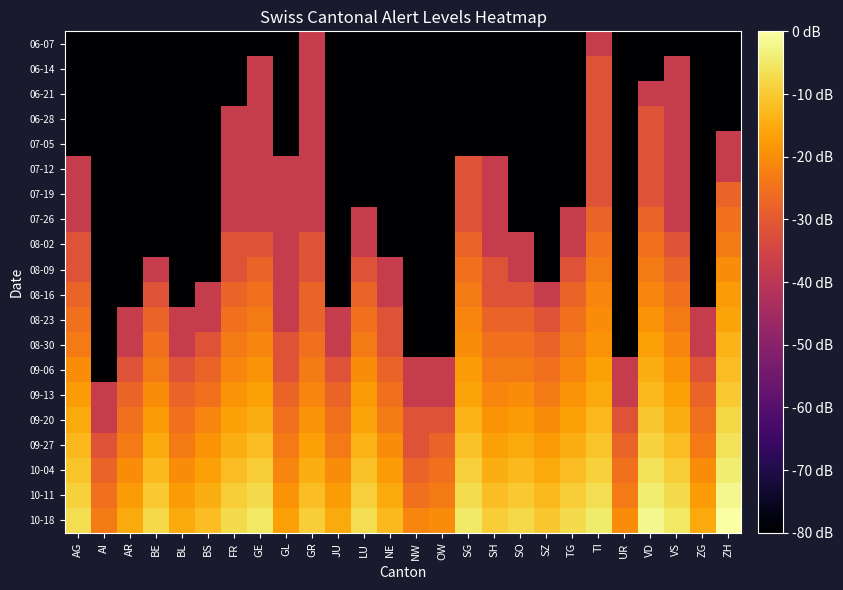

At JU, list the series in order from largest to smallest.

10-18, 10-11, 10-04, 09-27, 09-20, 09-13, 09-06, 08-23, 08-30, 06-07, 06-14, 06-21, 06-28, 07-05, 07-12, 07-19, 07-26, 08-02, 08-09, 08-16